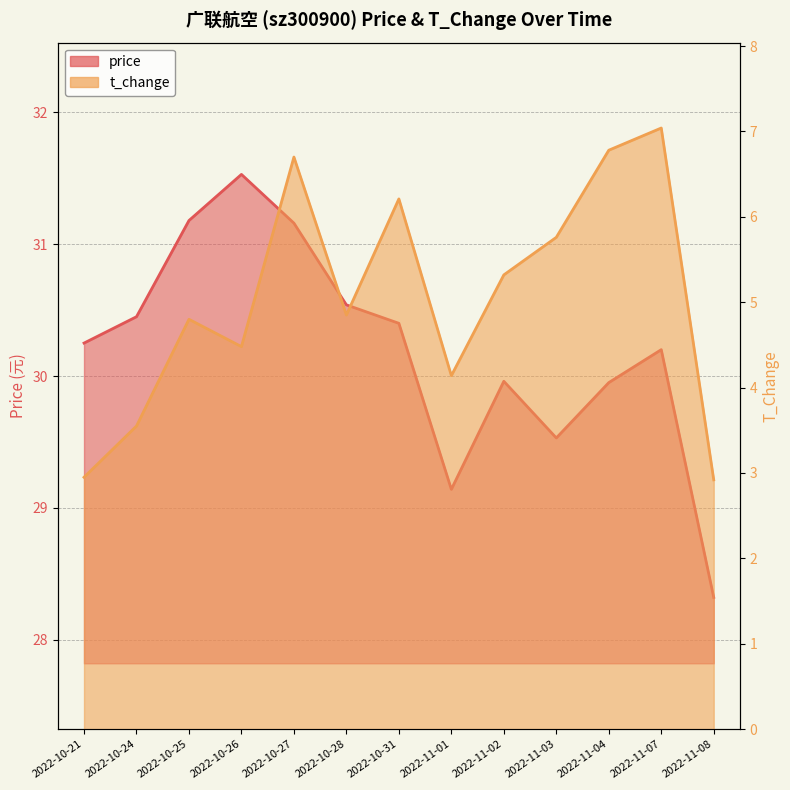

What is the greatest value displayed?

31.5